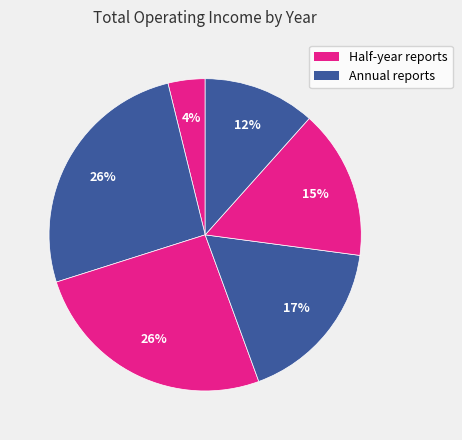

How many slices are in this pie chart?

6